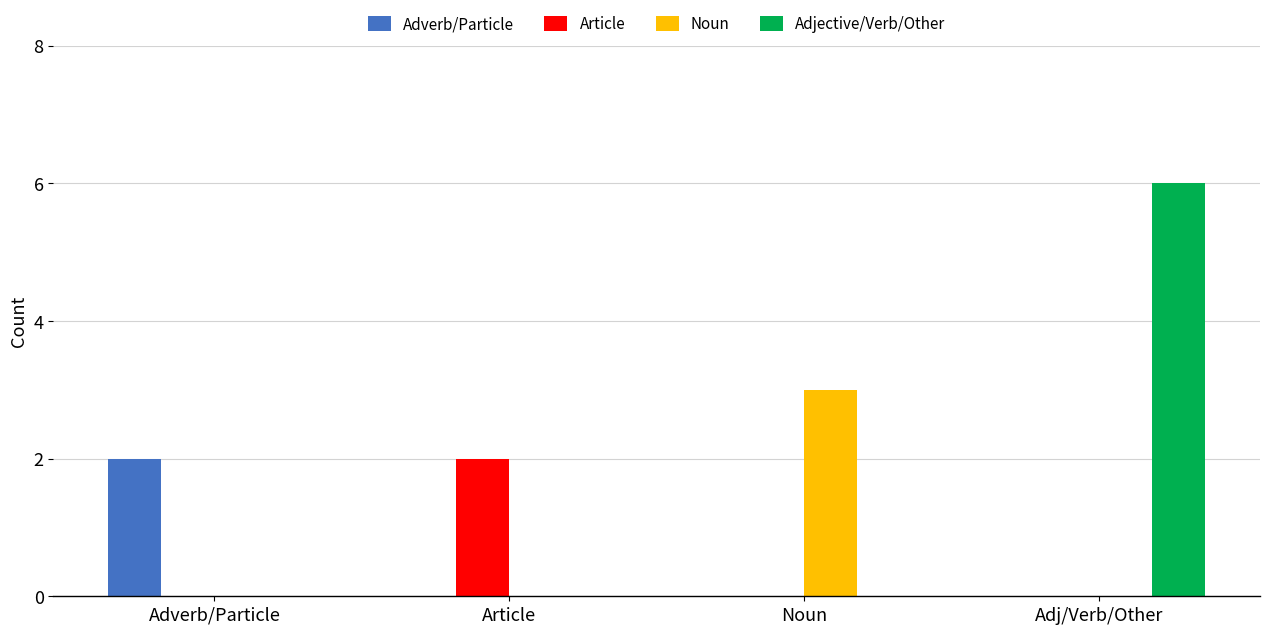

True or false: Adjective/Verb/Other has a value of 4 at Adj/Verb/Other.

False